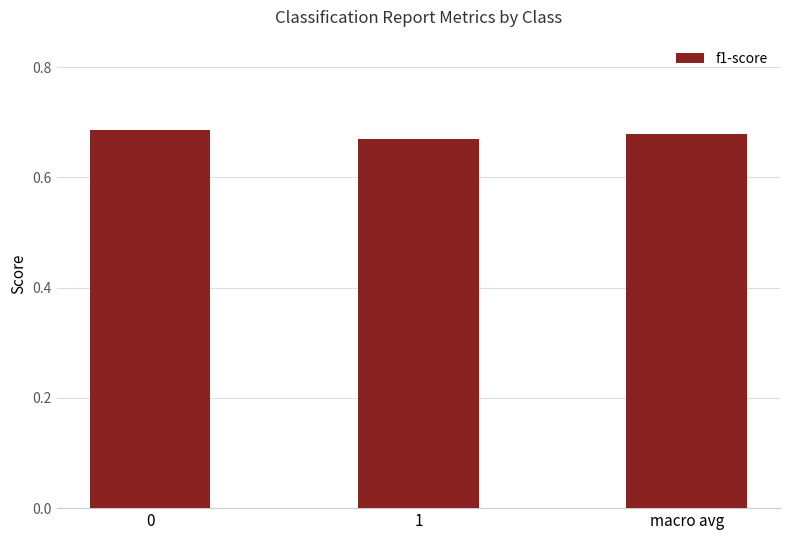

Is it true that the value at 0 is 0.2?

False